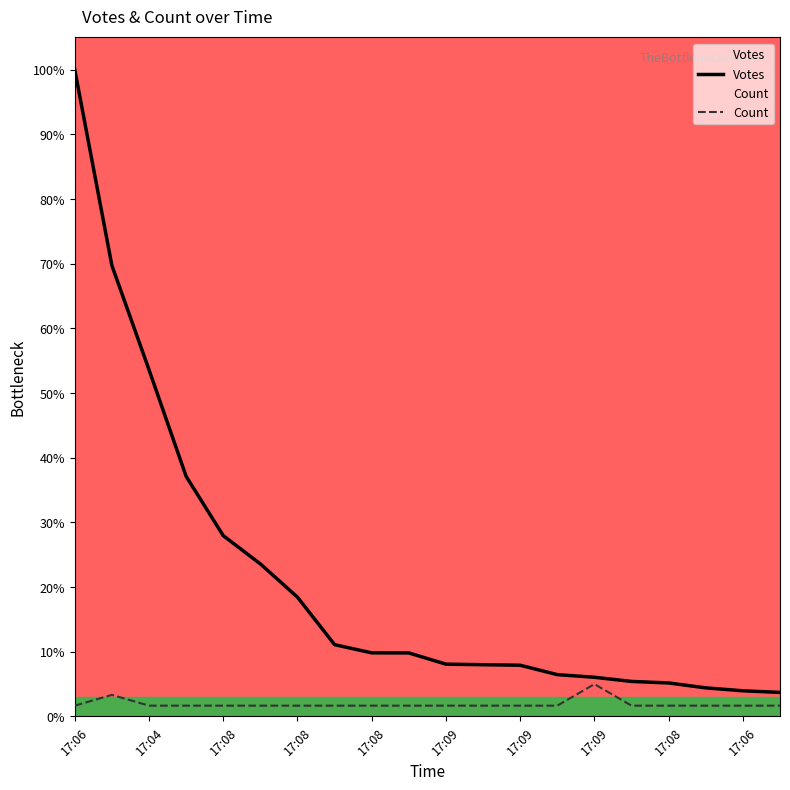

At how many categories does at least one series exceed 83?

1